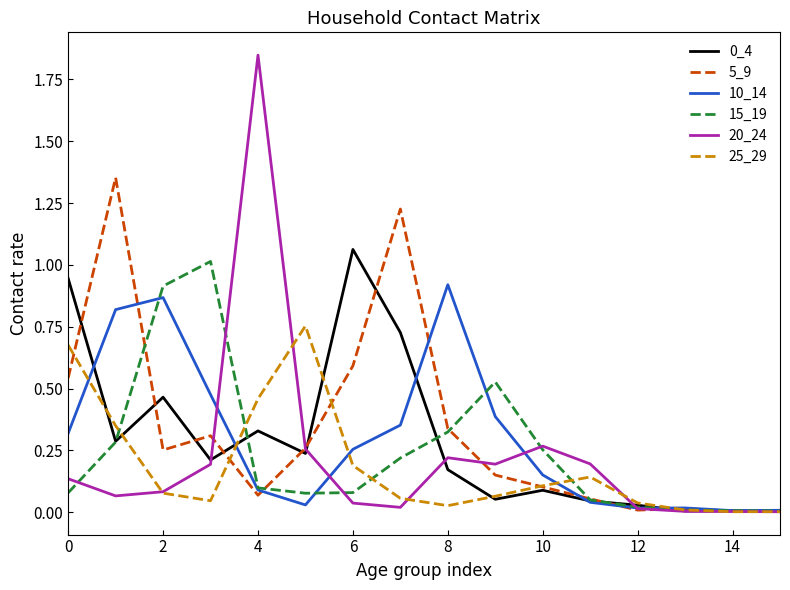

Count the number of categories in the chart.

16